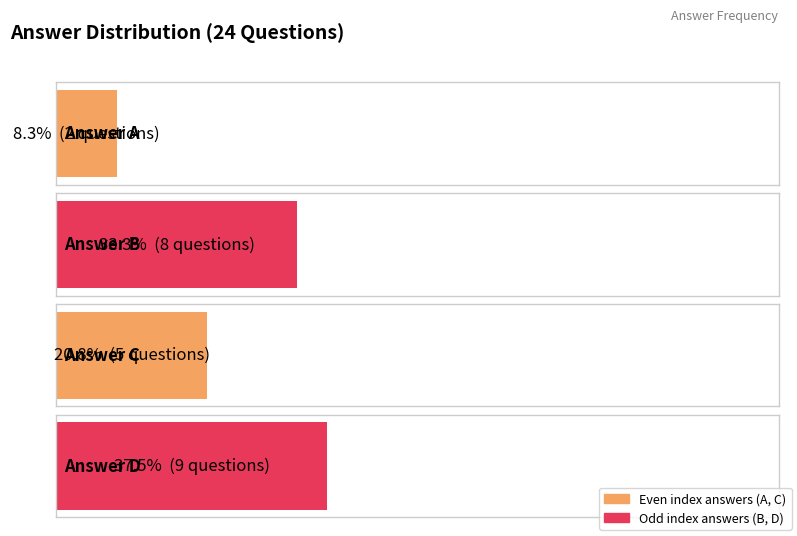

The chart shows a value of 9 at D. True or false?

True